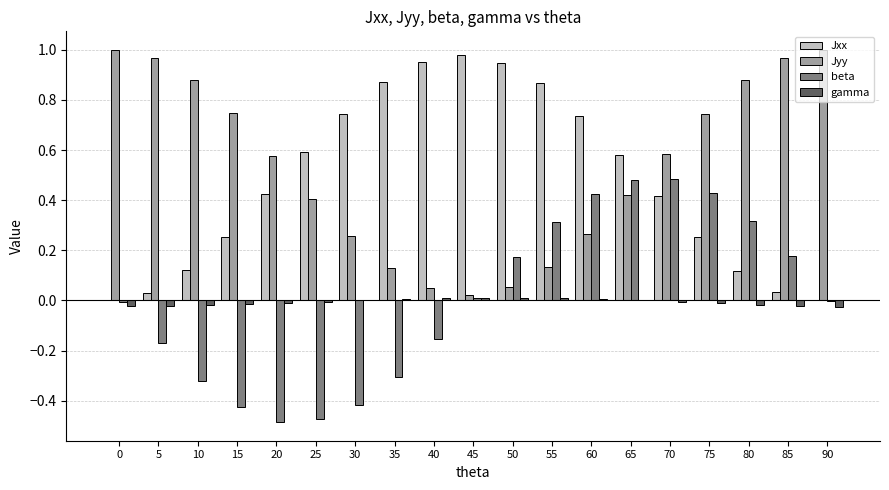

What is the sum of all gamma values?

-0.1